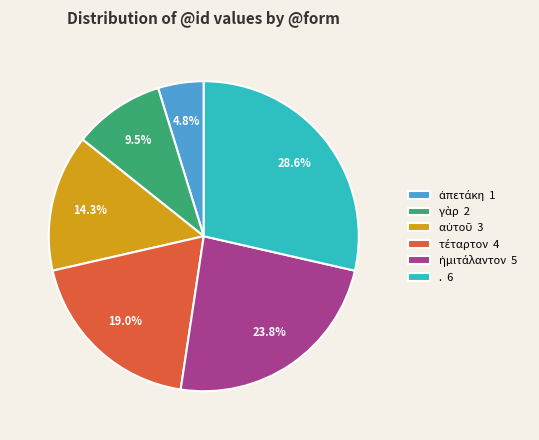

Is there a majority slice in this chart?

No